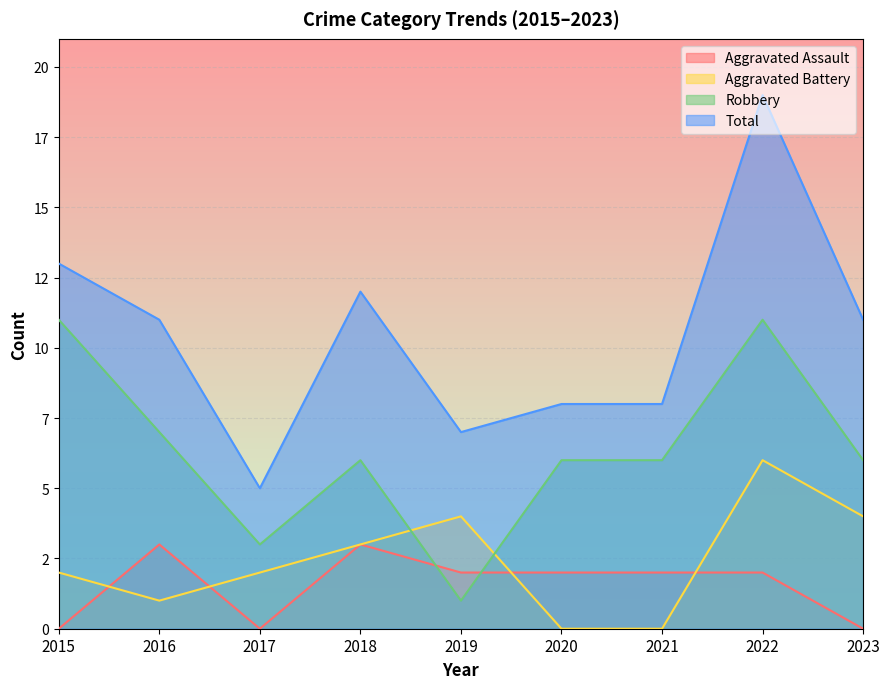

True or false: Aggravated Assault and Total intersect in this chart.

False